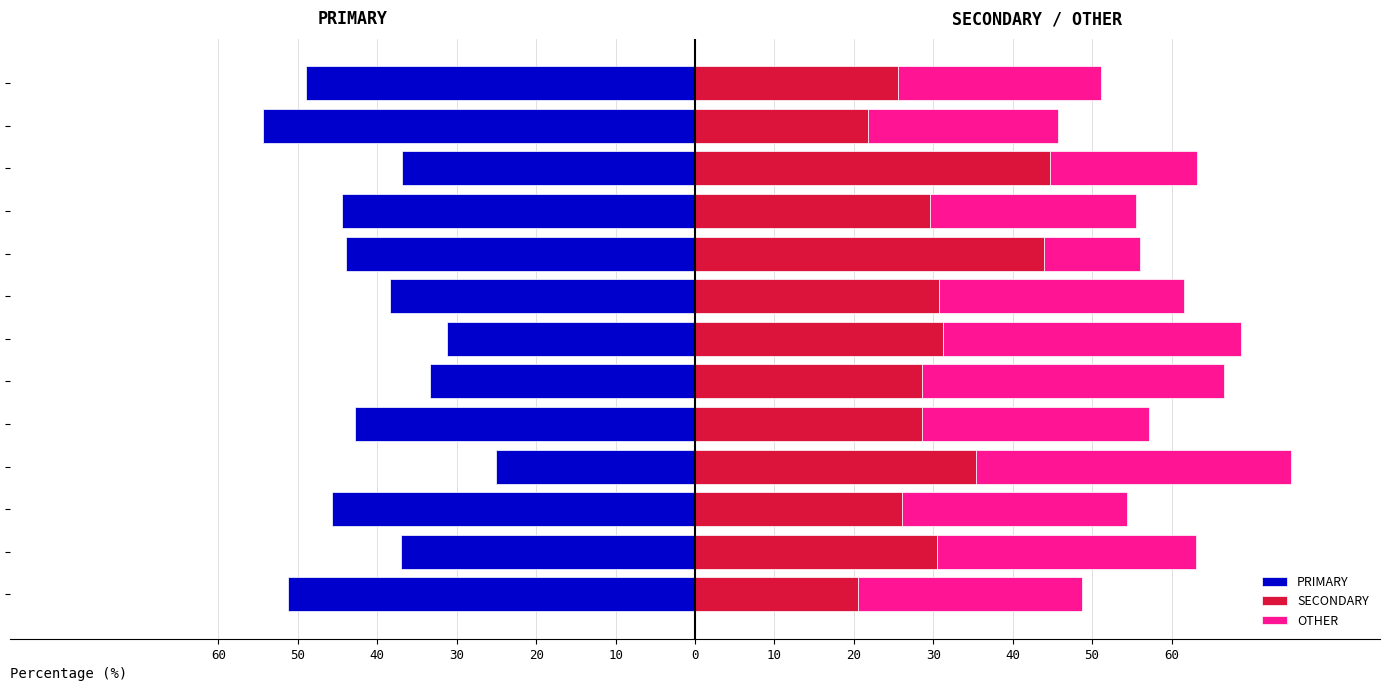

At which category does the chart reach its peak across all series?

wk50